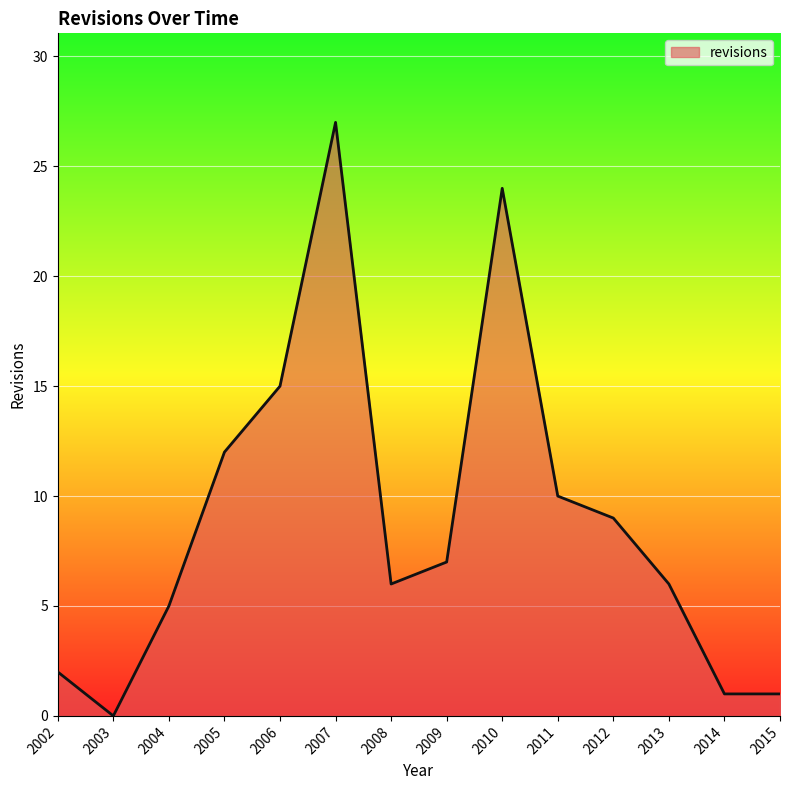

Does the chart display data point markers on the line(s)?

No